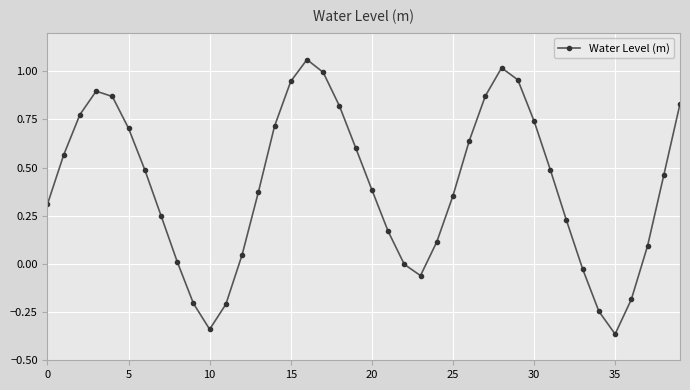

What is the difference between the maximum and minimum values?

1.4